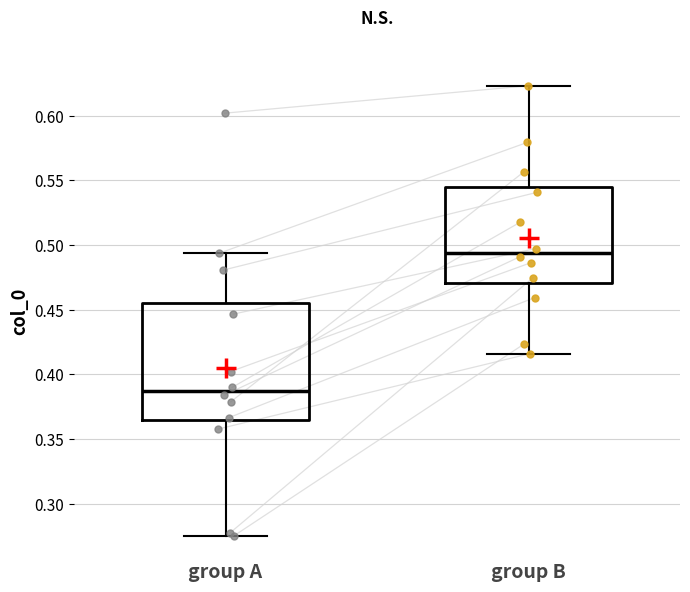

Reading left to right, read every box against the y-axis: the position of its median line, the range the box covers, and the ends of its whiskers. The values are not printed on the chart, so give them approximately, as read against the axis.

group A: median 0.385, box 0.365 to 0.455, whiskers 0.275 to 0.495
group B: median 0.495, box 0.470 to 0.545, whiskers 0.415 to 0.625